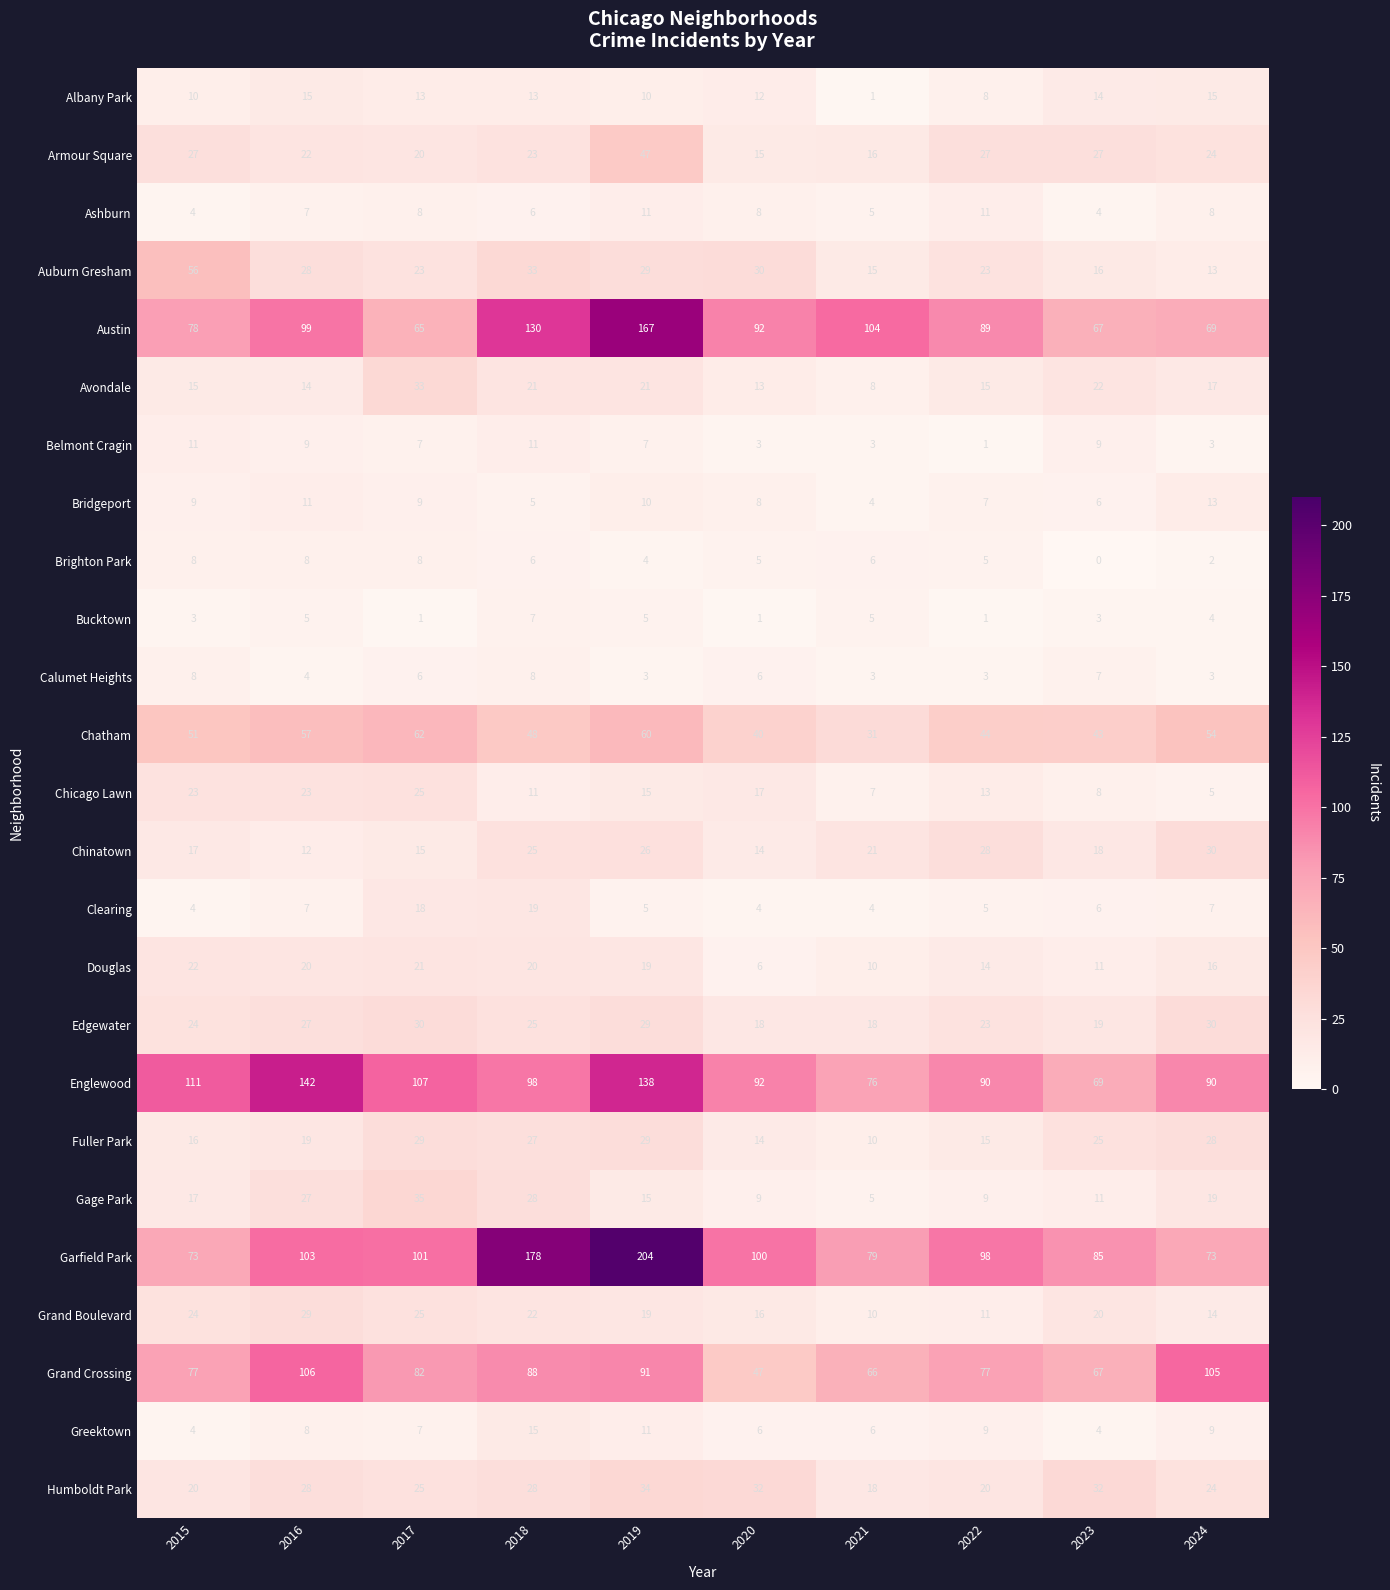

What is the sum of all Englewood values?

1013